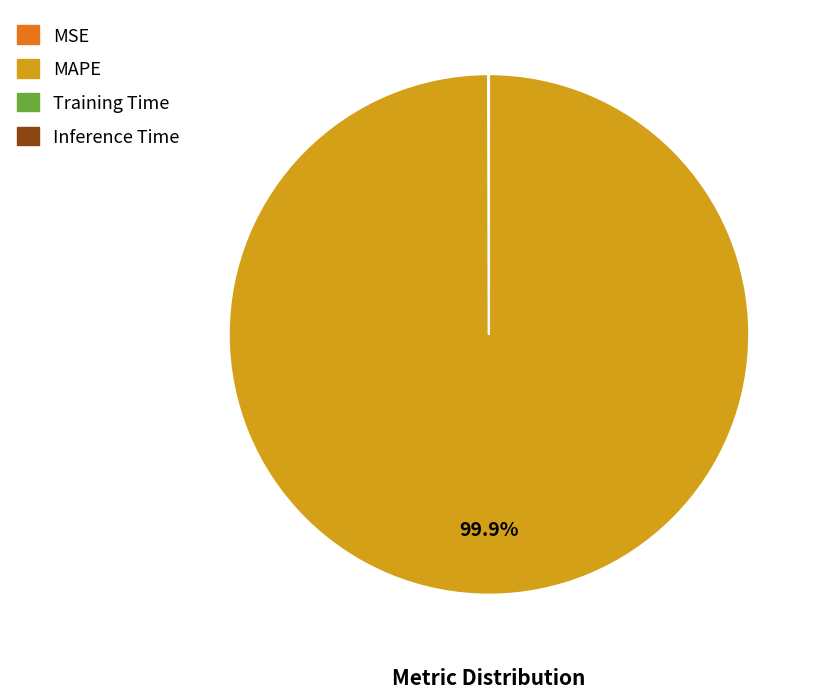

Which slice is the largest?

MAPE